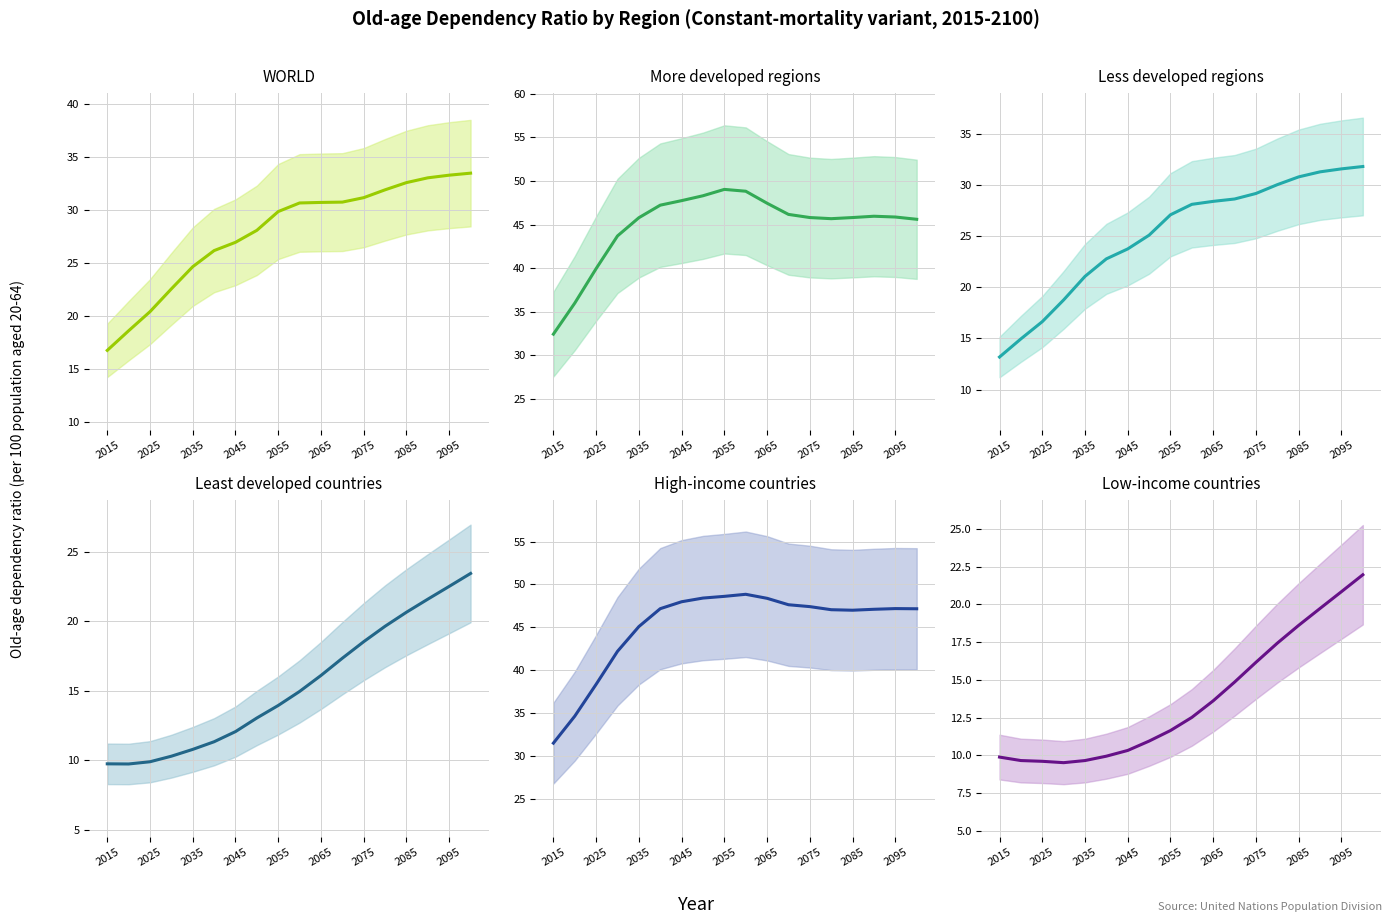

The Less developed regions series shows 30.8 at 2085. True or false?

True